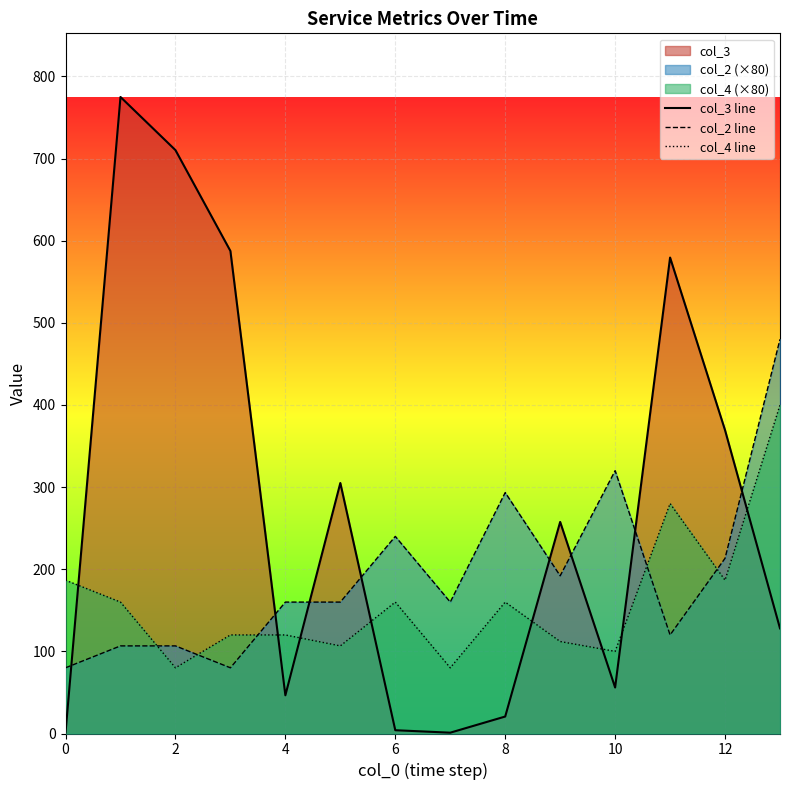

The value of col_4 line at 2 is 228.8. True or false?

False